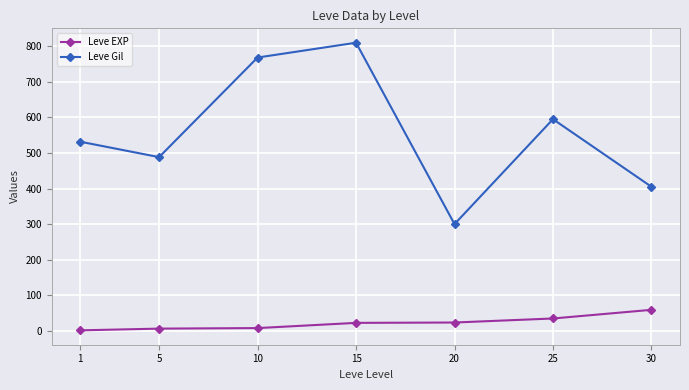

The Leve Gil series shows 300.0 at 20. True or false?

True